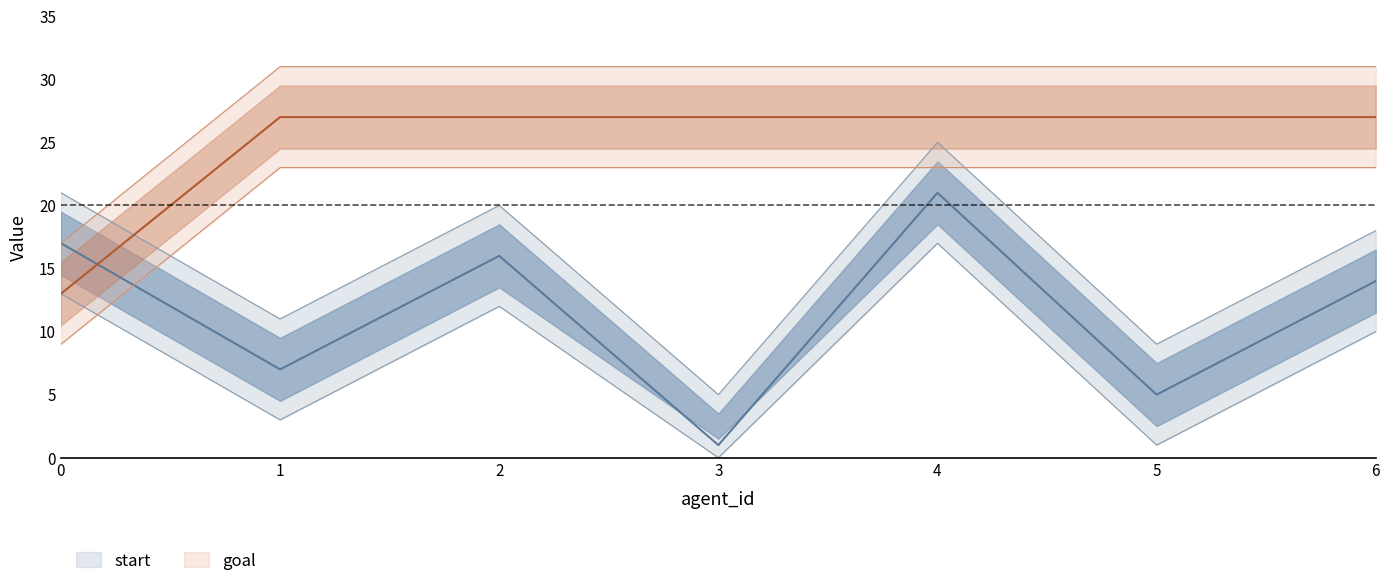

What is the sum of all goal values?

175